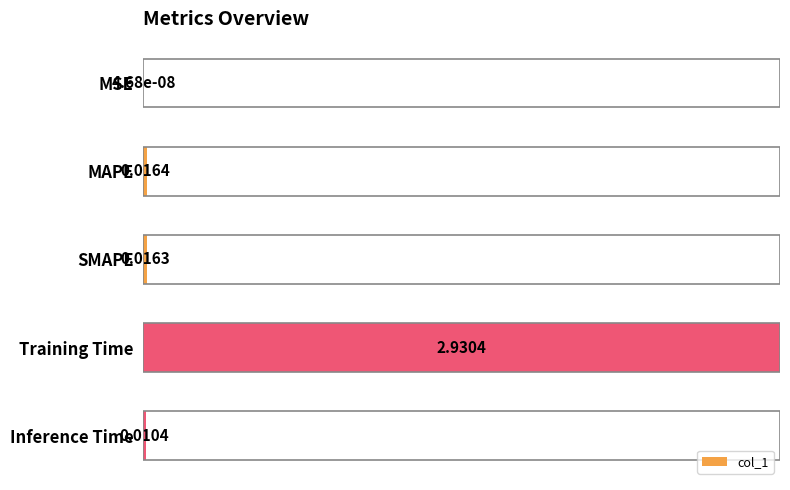

What is the sum of the values at SMAPE and MAPE?

1.1